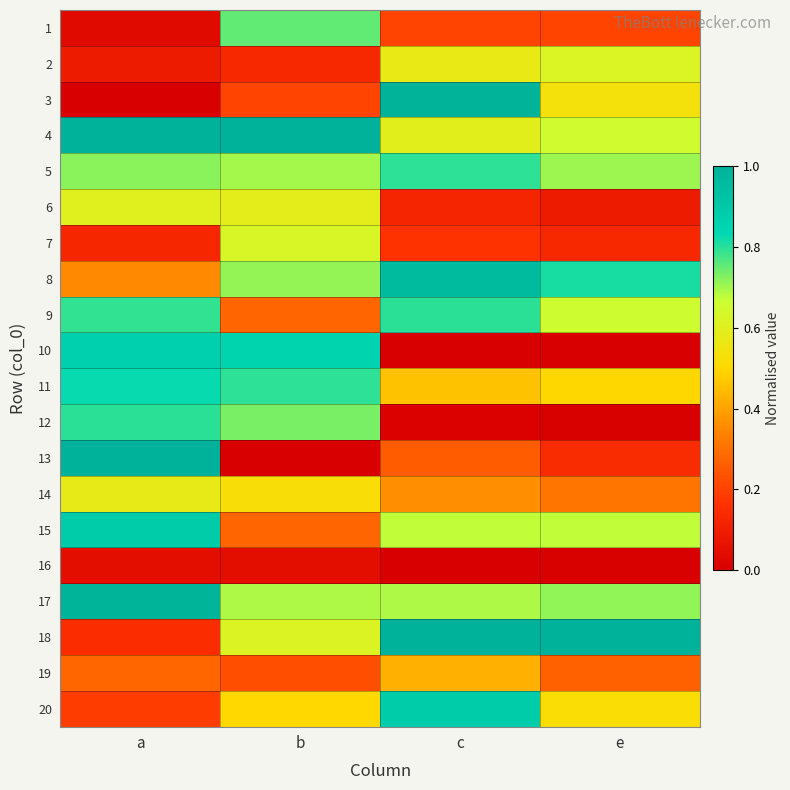

At a, list the series in order from smallest to largest.

3, 1, 16, 2, 7, 18, 20, 19, 8, 14, 6, 5, 9, 12, 11, 10, 15, 17, 4, 13